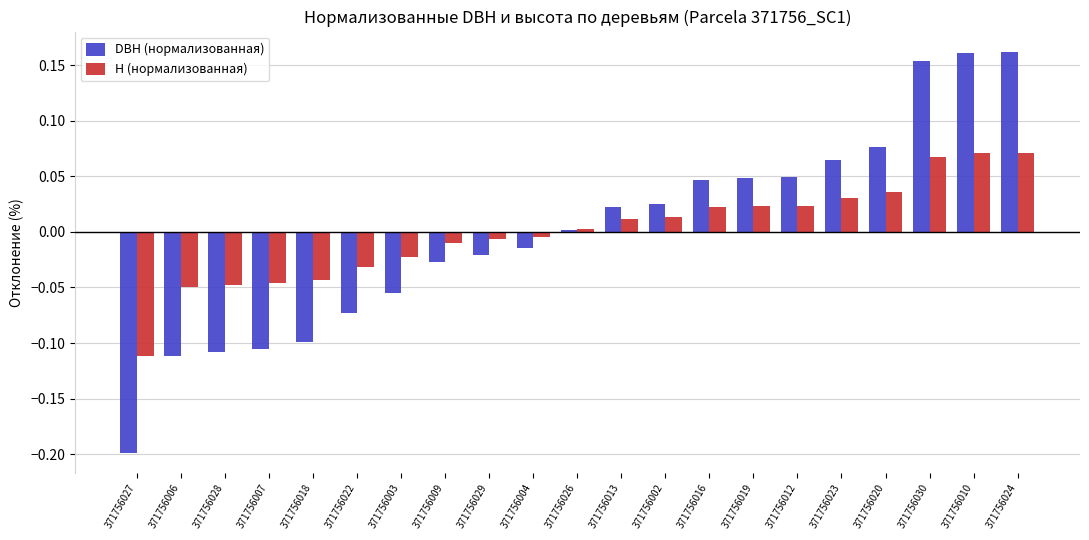

Is it true that DBH (нормализованная) equals 0.1 at 371756024?

False